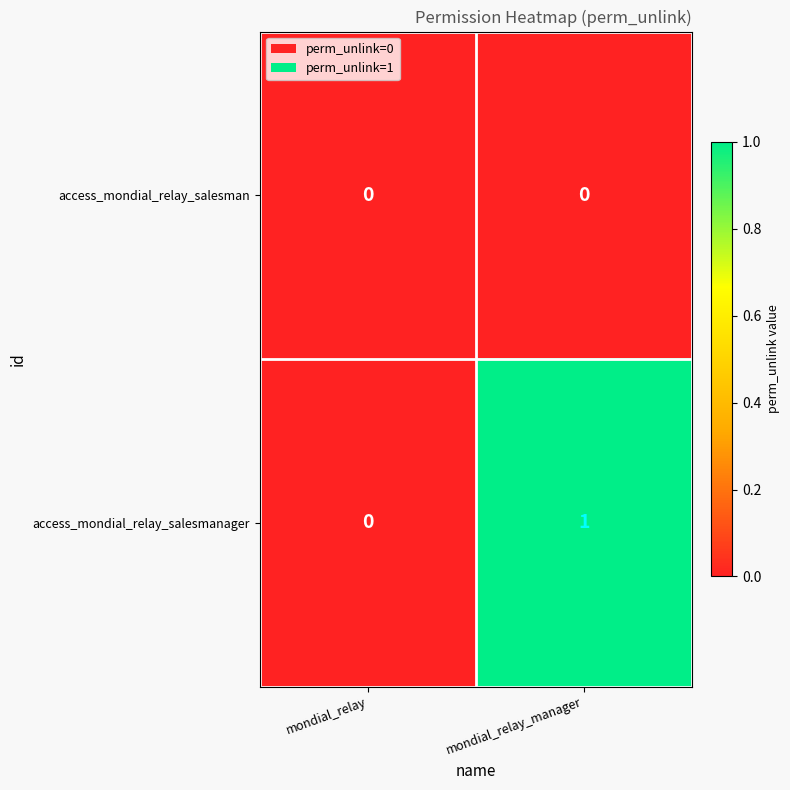

Reading left to right, extract all data points from this chart.

access_mondial_relay_salesman: mondial_relay=0	mondial_relay_manager=0
access_mondial_relay_salesmanager: mondial_relay=0	mondial_relay_manager=1